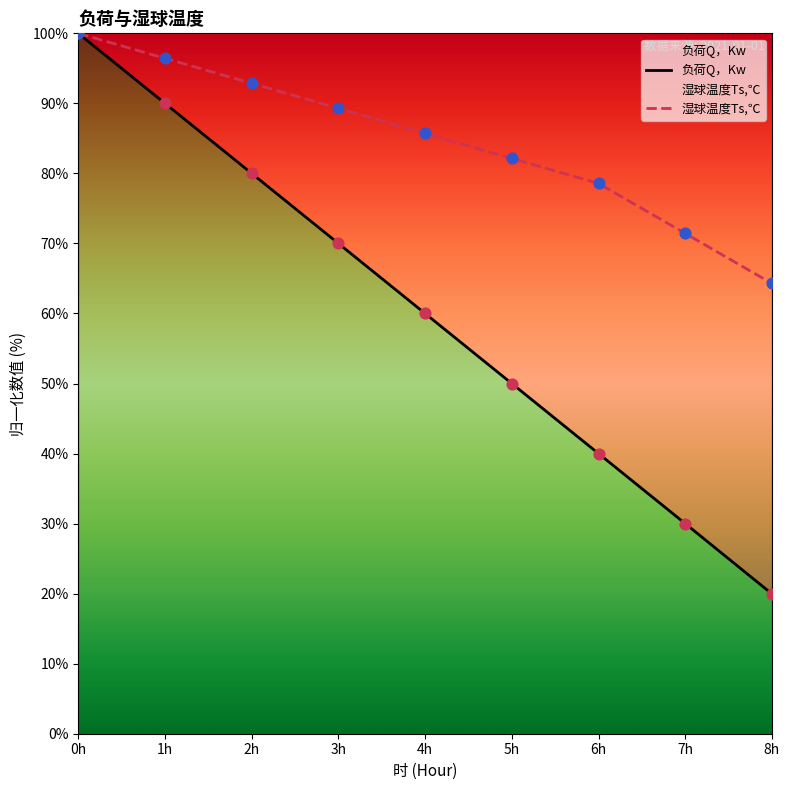

At how many categories does at least one series exceed 33?

9